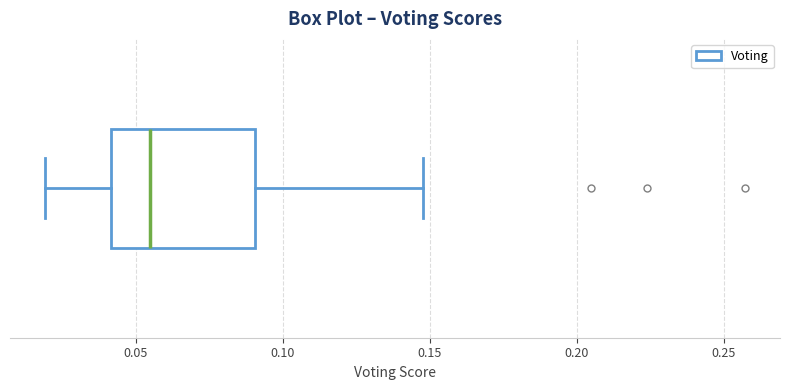

Read this box plot against the x-axis: the position of the median line, the range covered by the box, and the ends of both whiskers. The values are not printed on the chart, so give them approximately, as read against the axis.

median 0.055, box 0.040 to 0.090, whiskers 0.020 to 0.150